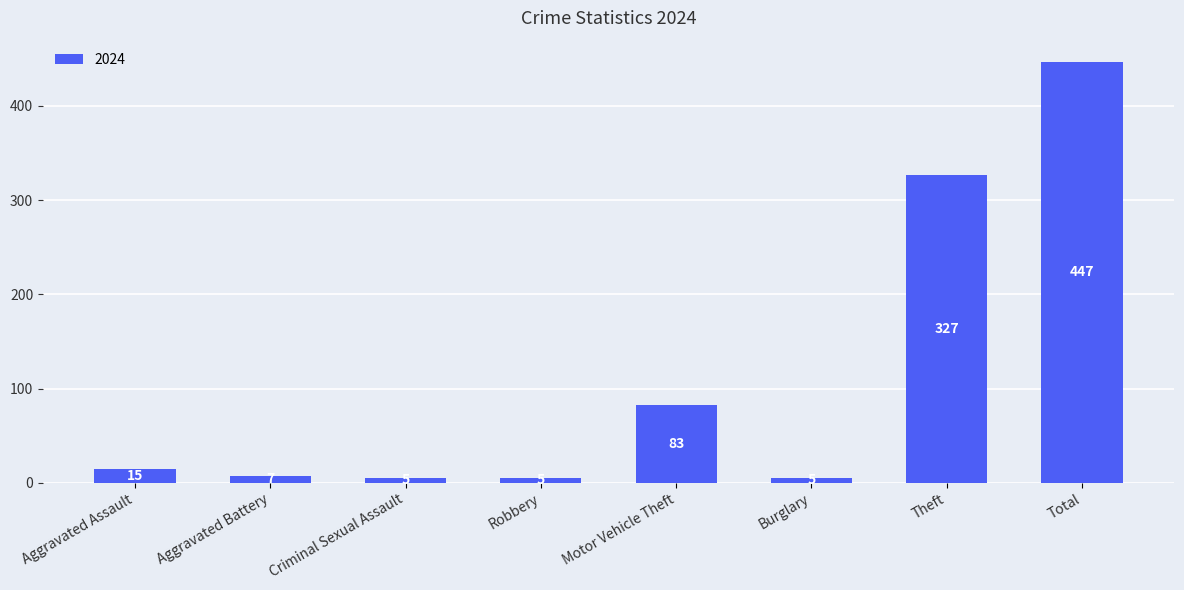

What is the difference between the second highest and minimum values?

322